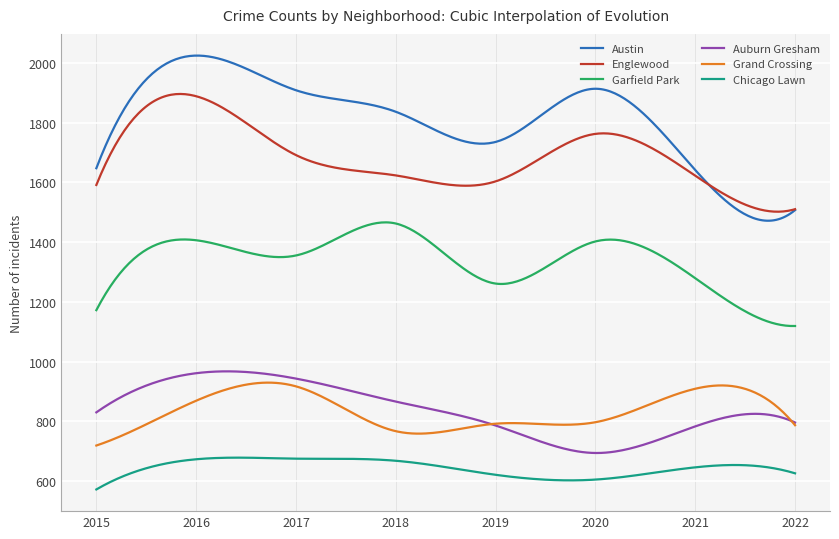

What is the minimum value shown in the chart?

572.0